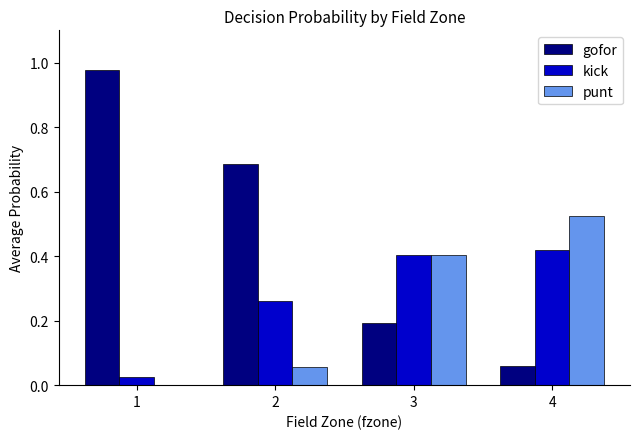

Which series has the largest total across all categories?

gofor